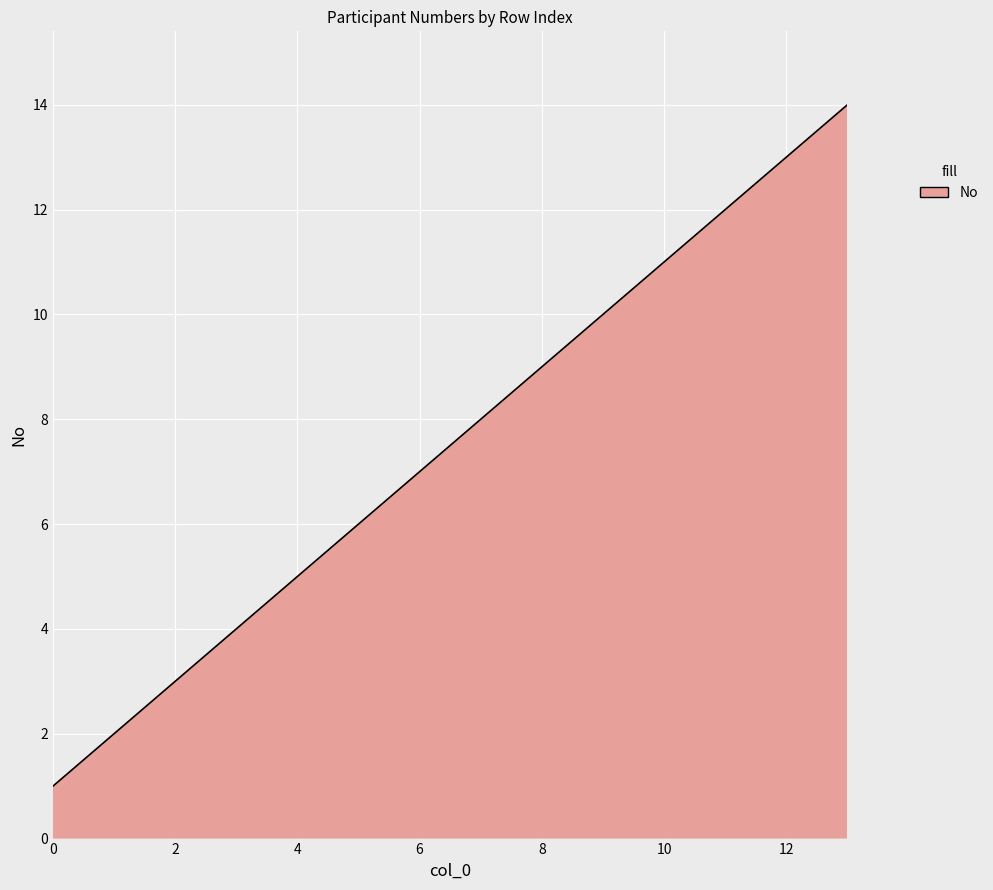

What is the difference between the maximum and minimum values?

13